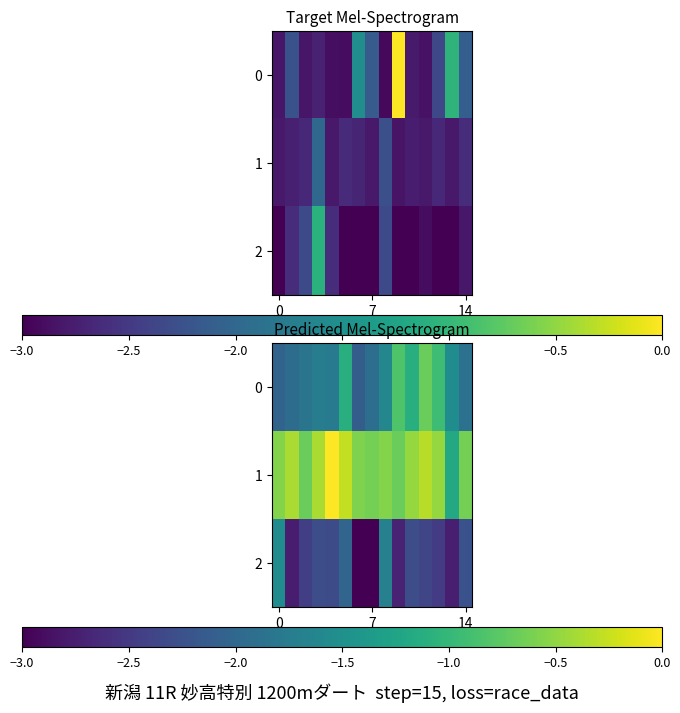

At which category is the sum across all series the highest?

11